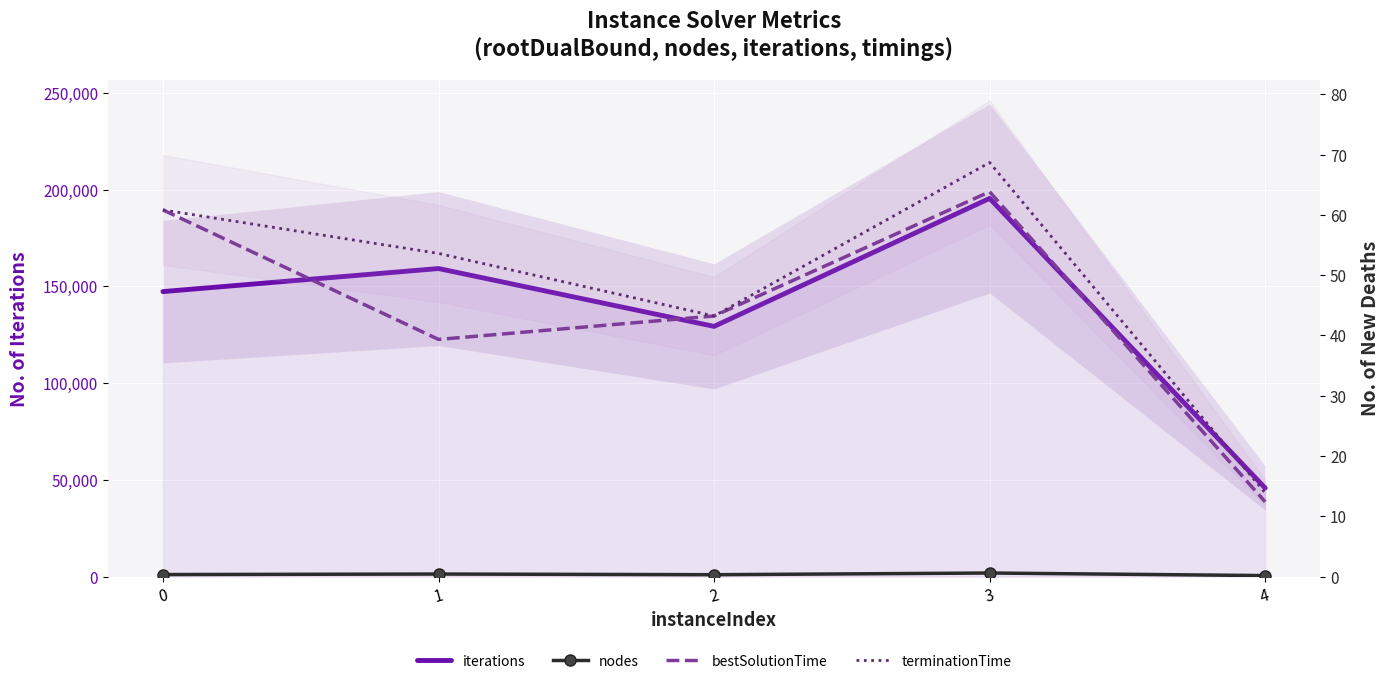

How many interior local valleys does the bestSolutionTime series have?

1